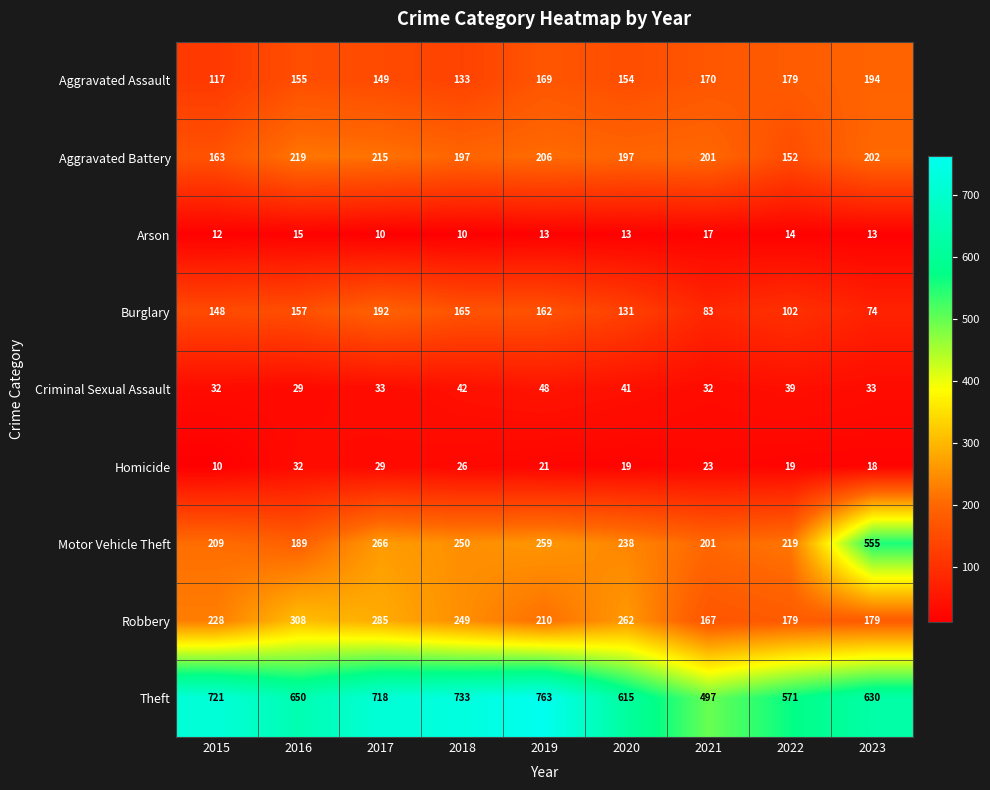

Rank the categories by Theft value from lowest to highest.

2021, 2022, 2020, 2023, 2016, 2017, 2015, 2018, 2019